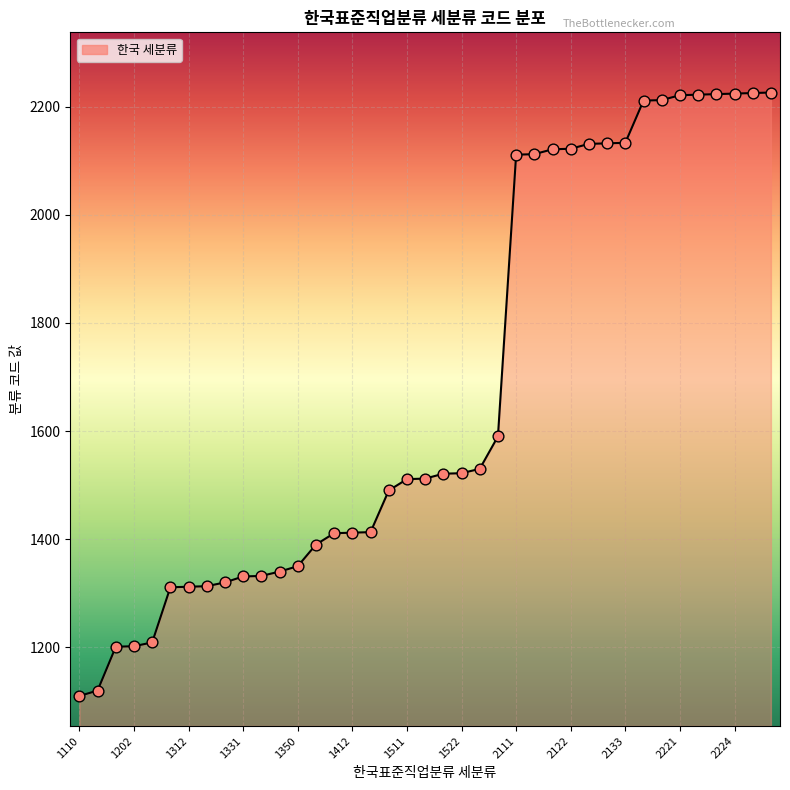

What is the difference between the maximum and minimum values?

1116